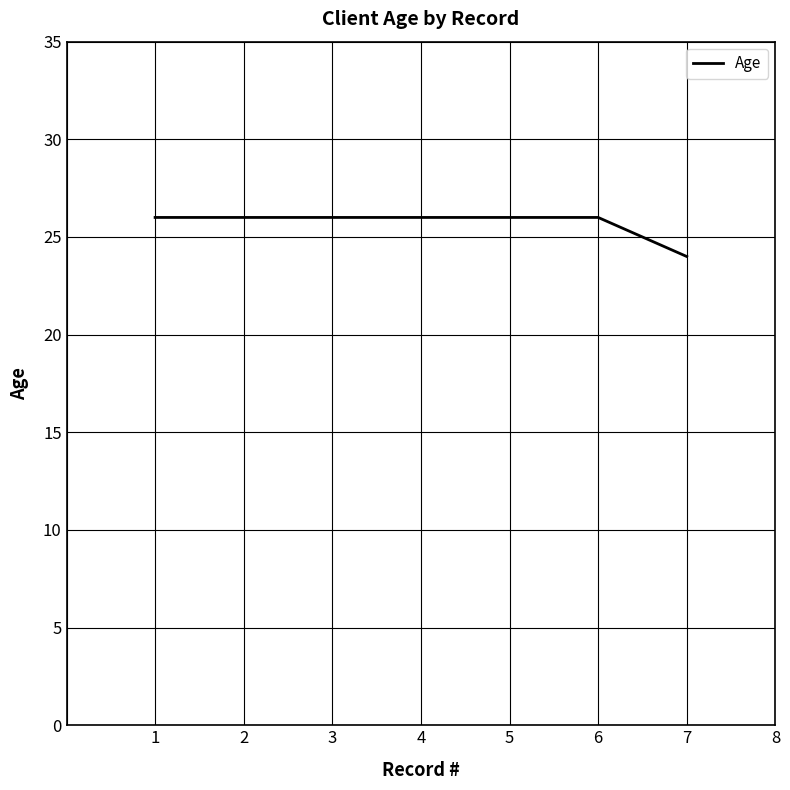

What value does the data have at 5?

26